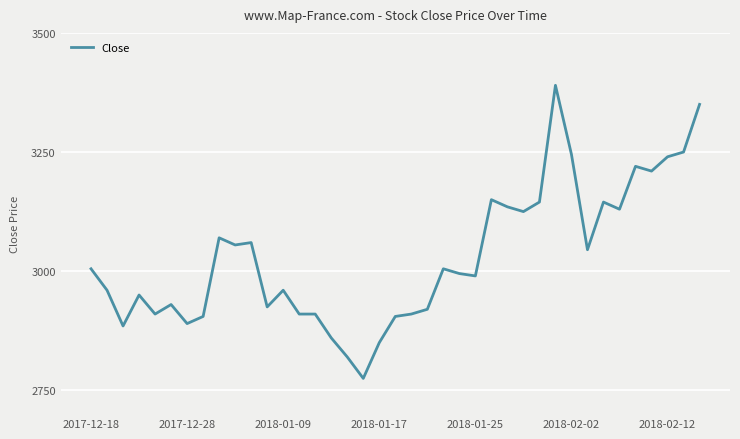

Does the chart display data point markers on the line(s)?

No